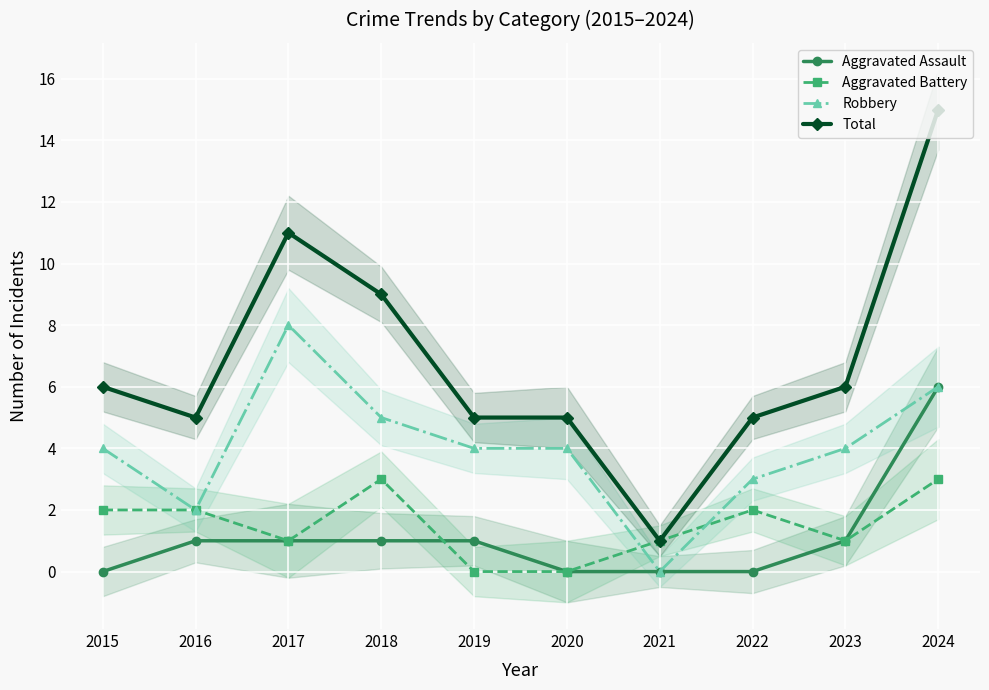

What value does the Total series have at 2019, to the nearest 5?

5